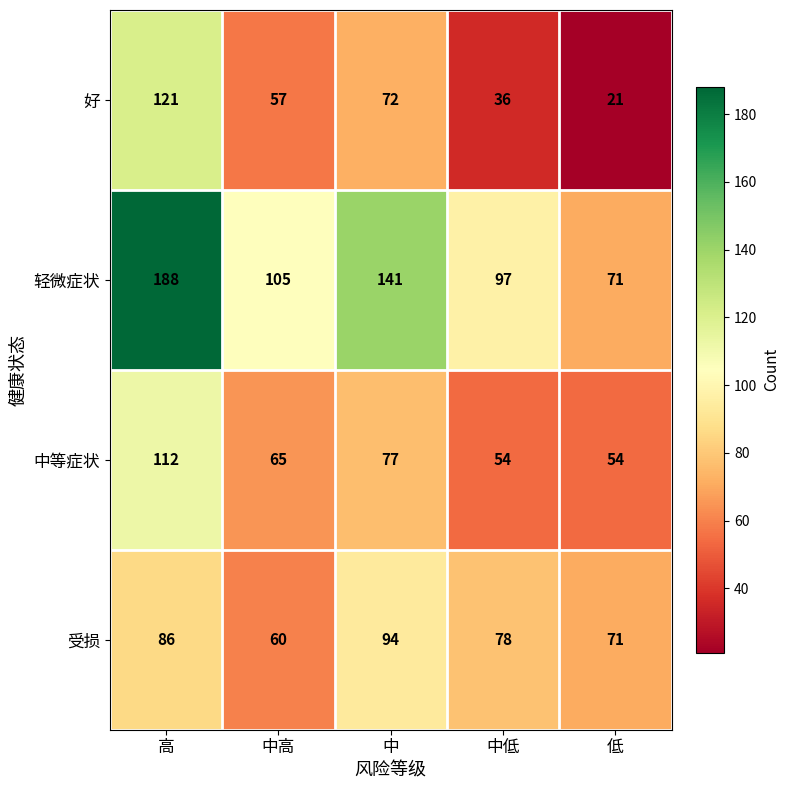

Which category has the lowest value across all series?

低